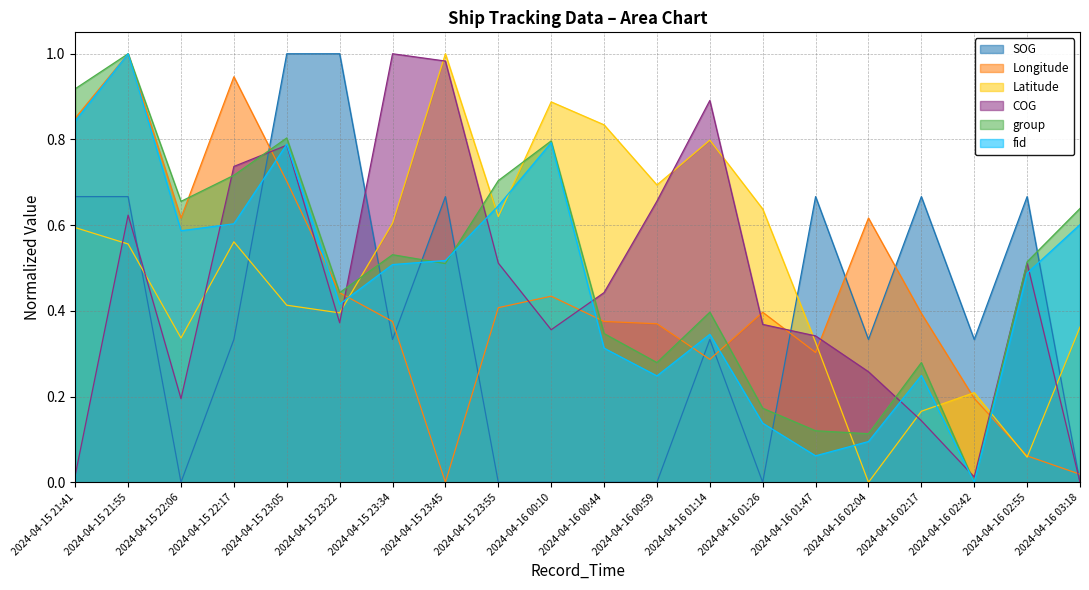

What position from the right is 2024-04-15 22:06?

18